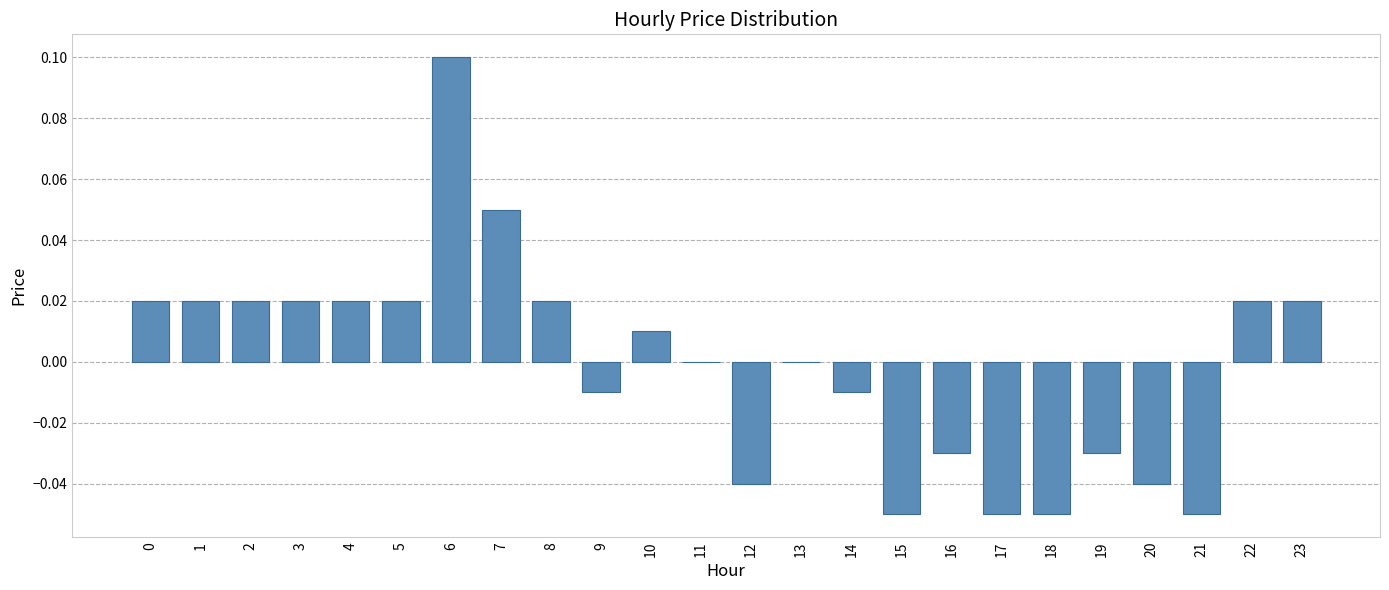

How many series are shown in this chart?

1